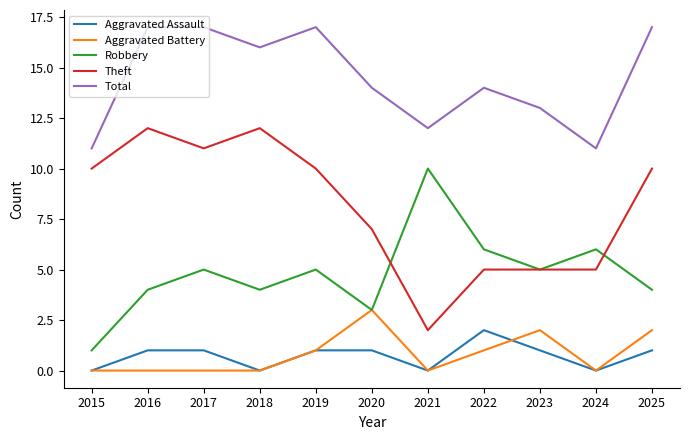

The Theft series shows 9 at 2023. True or false?

False